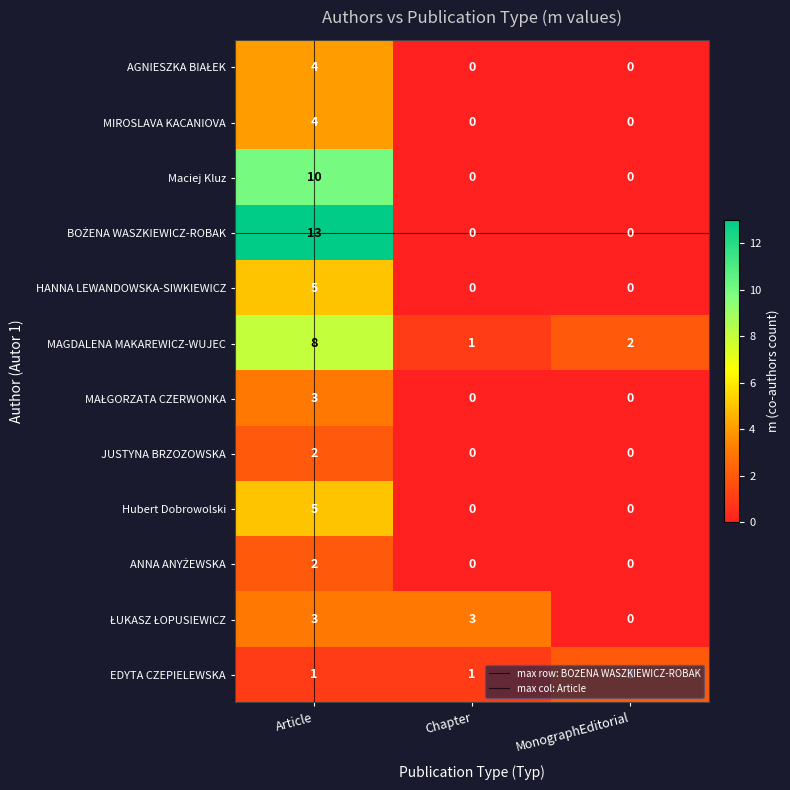

Is the value of EDYTA CZEPIELEWSKA at Chapter greater than the value of Hubert Dobrowolski at Article?

No